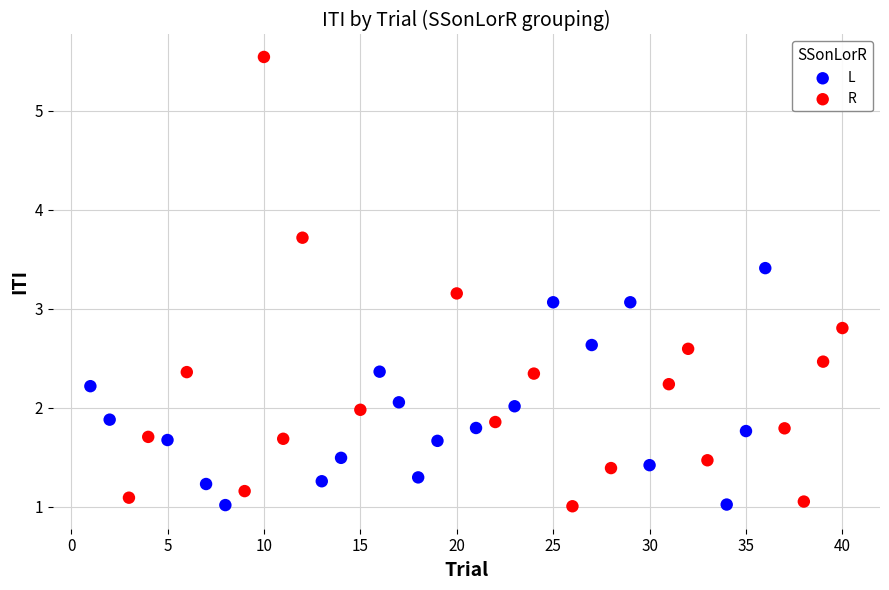

Which series has the widest spread of Y values?

R